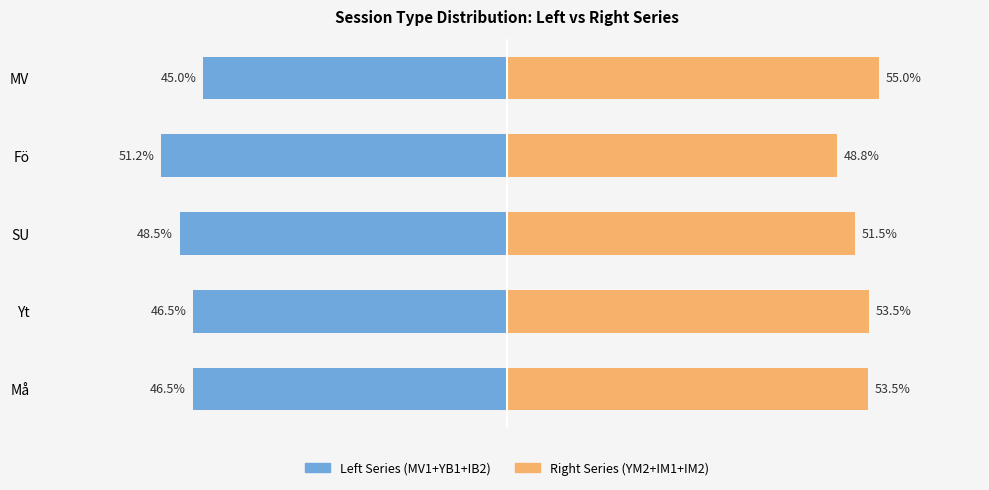

At how many categories does at least one series exceed 15?

5